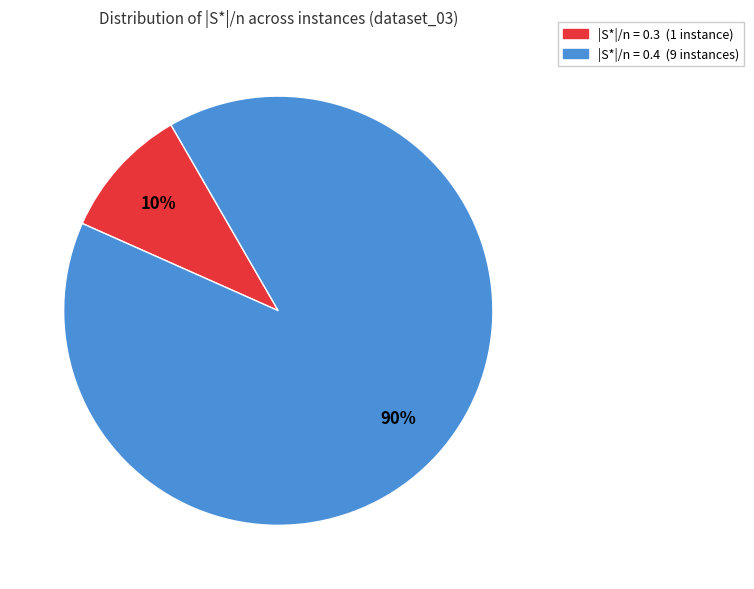

Does any single category account for the majority?

Yes